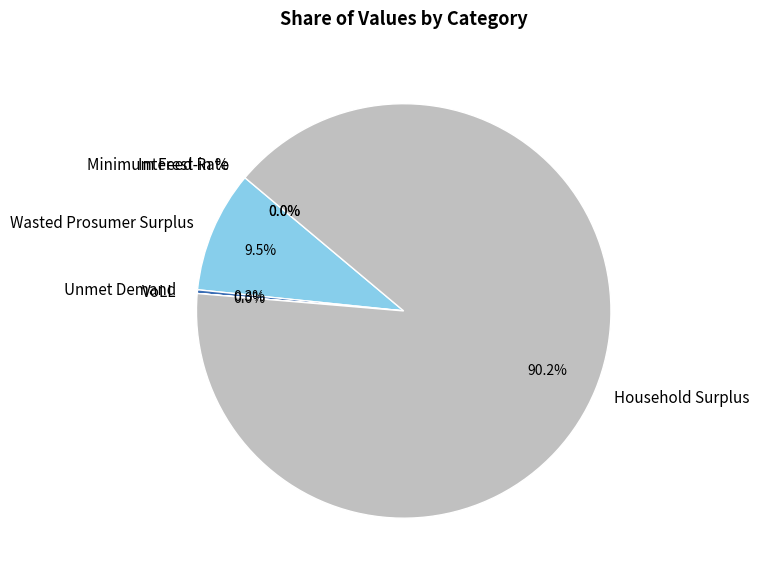

Which slice represents more than half of the pie?

Household Surplus